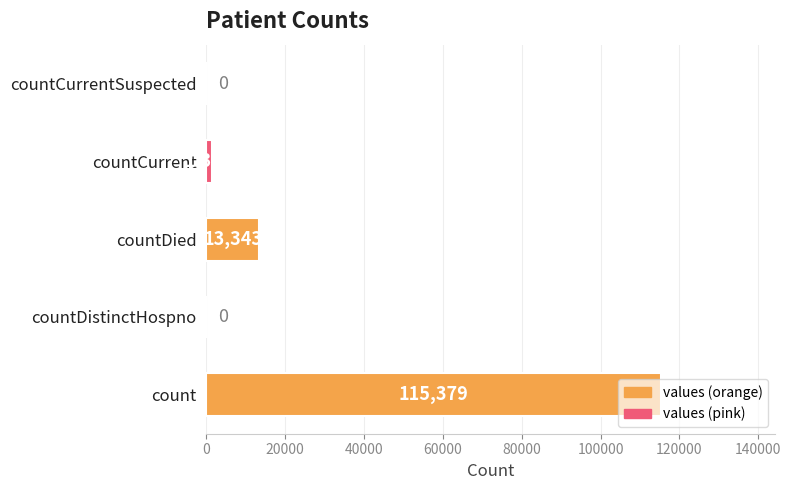

Where is the data nearest to the value 57689?

countDied